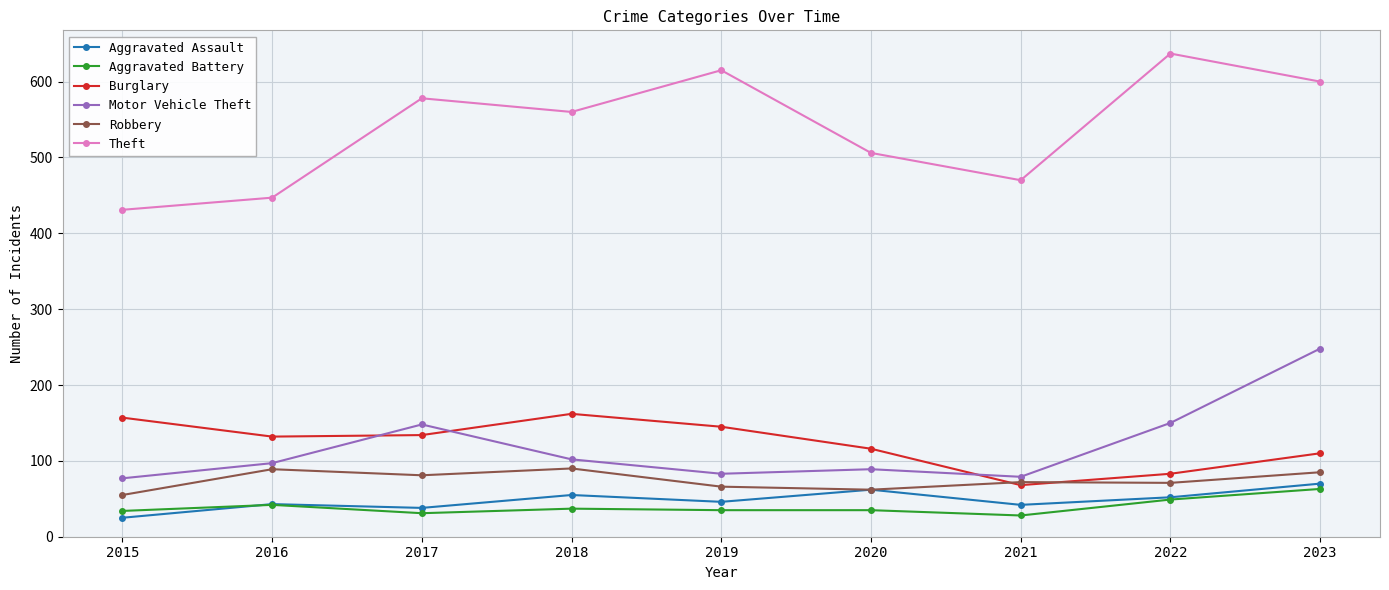

What is the greatest value displayed?

637